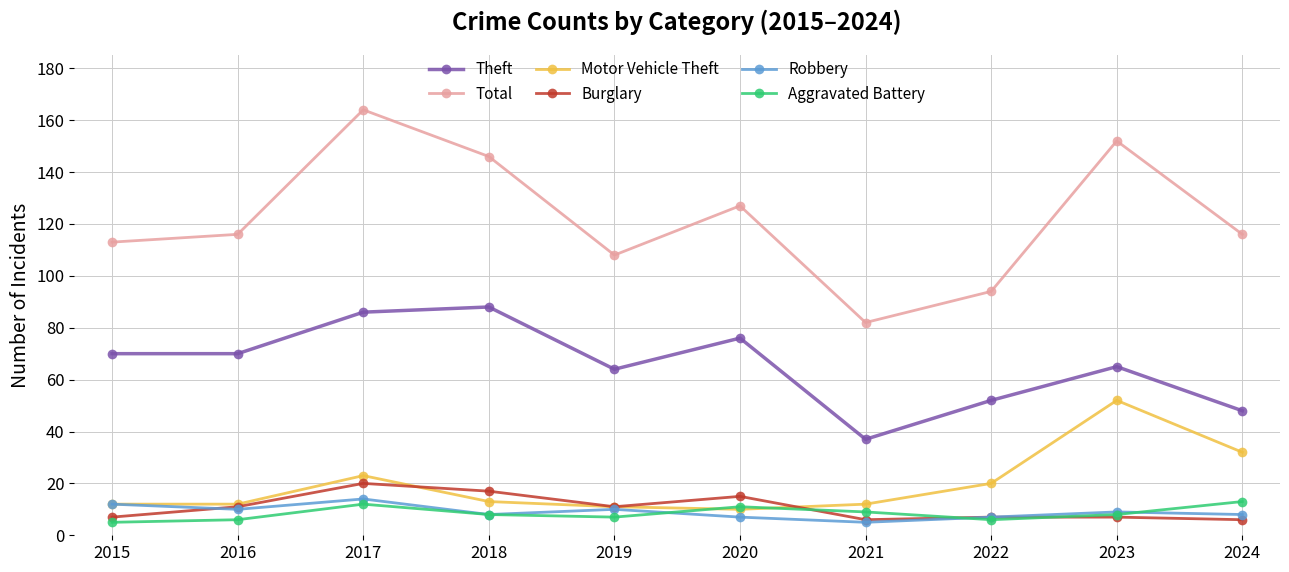

Count the number of data series in this chart.

6